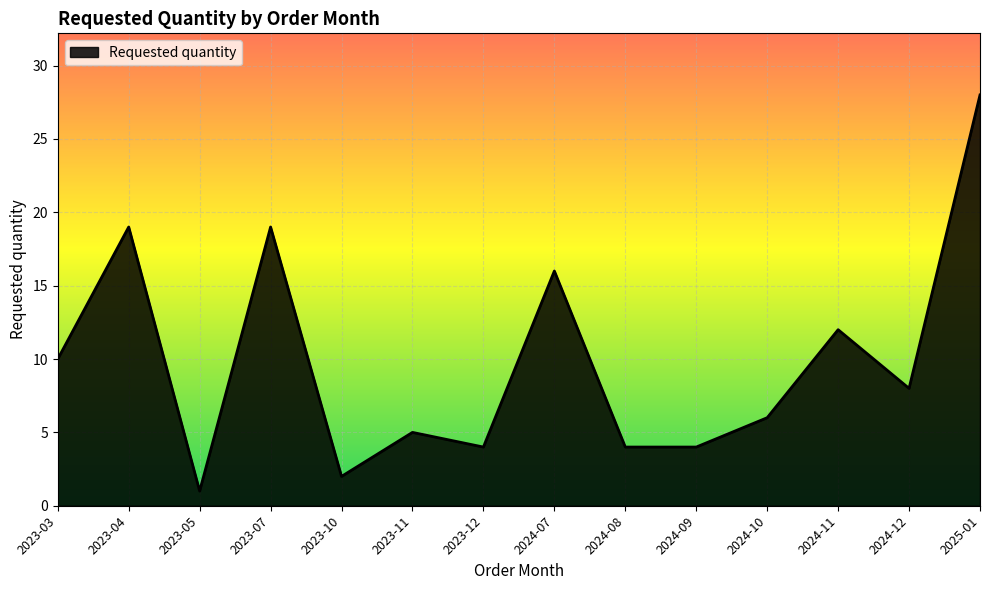

Approximately how many times larger is the value at 2024-07 compared to 2023-10?

8.0